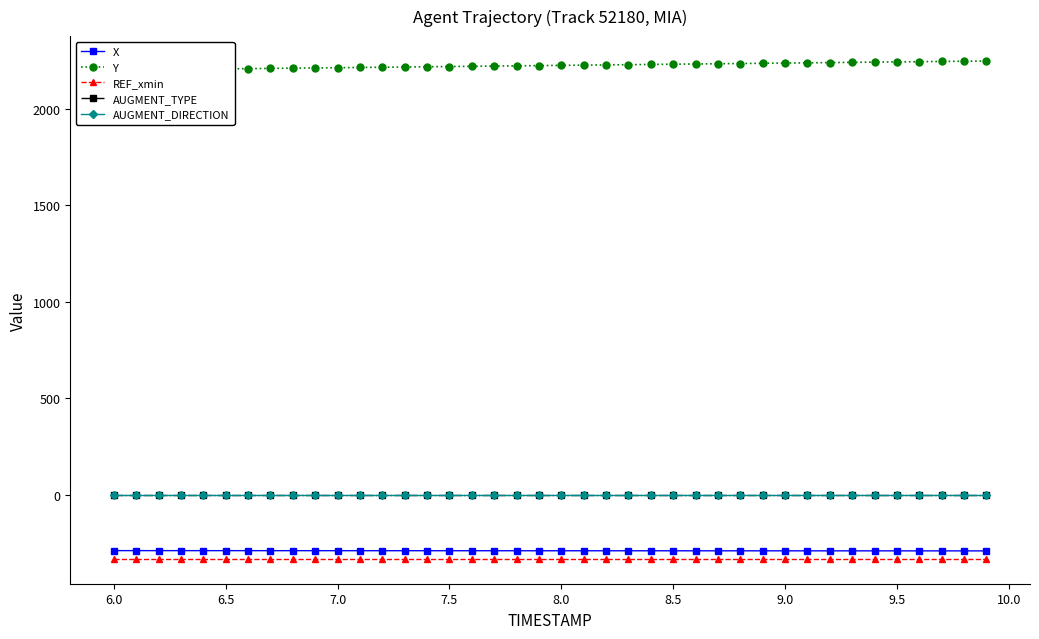

The Y series shows 3716.4 at 6.0. True or false?

False